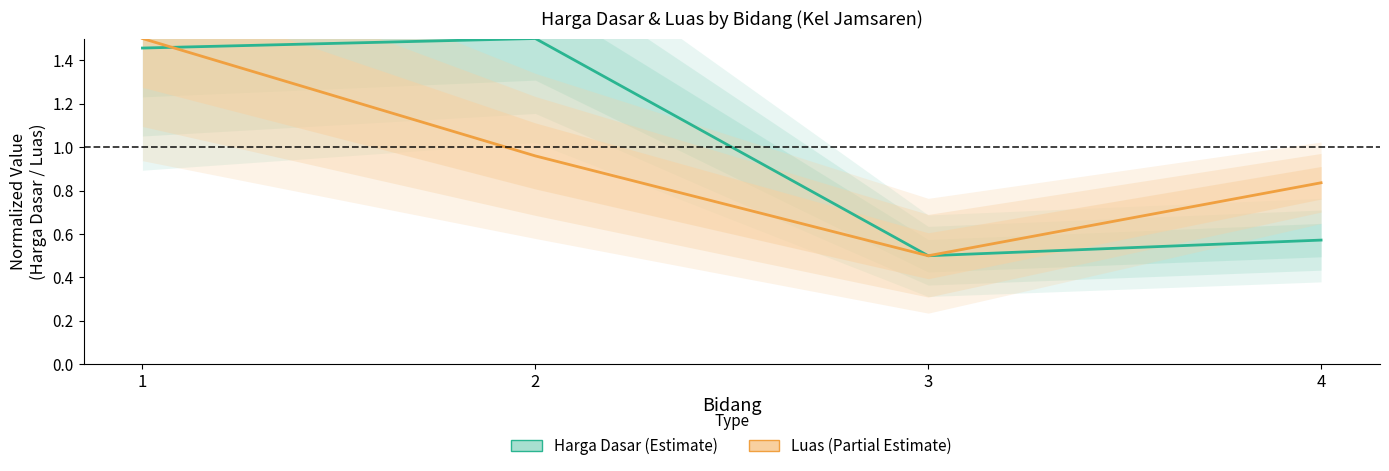

At which label does Luas (Partial Estimate) reach its minimum?

3